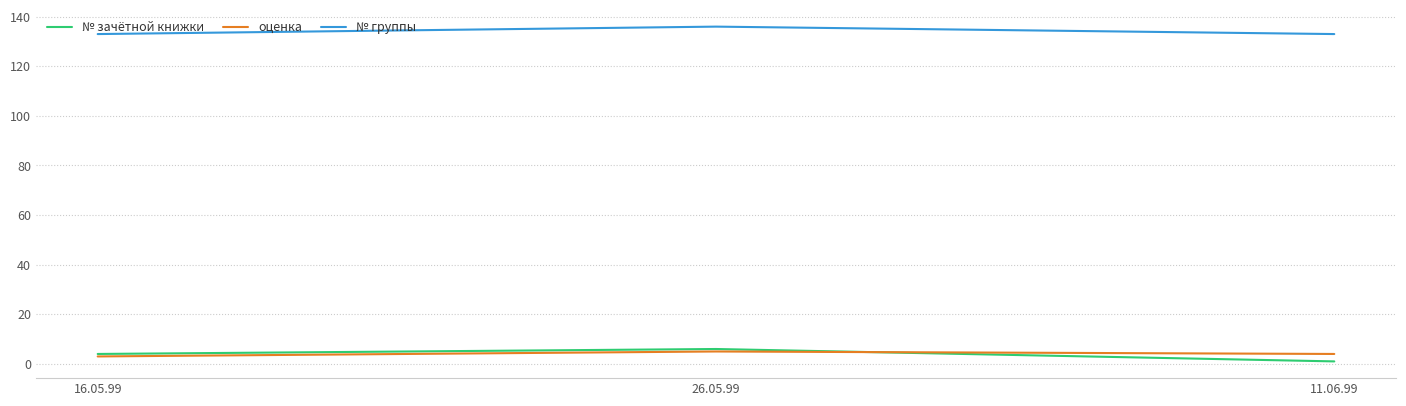

Which series has the widest spread of values?

№ зачётной книжки